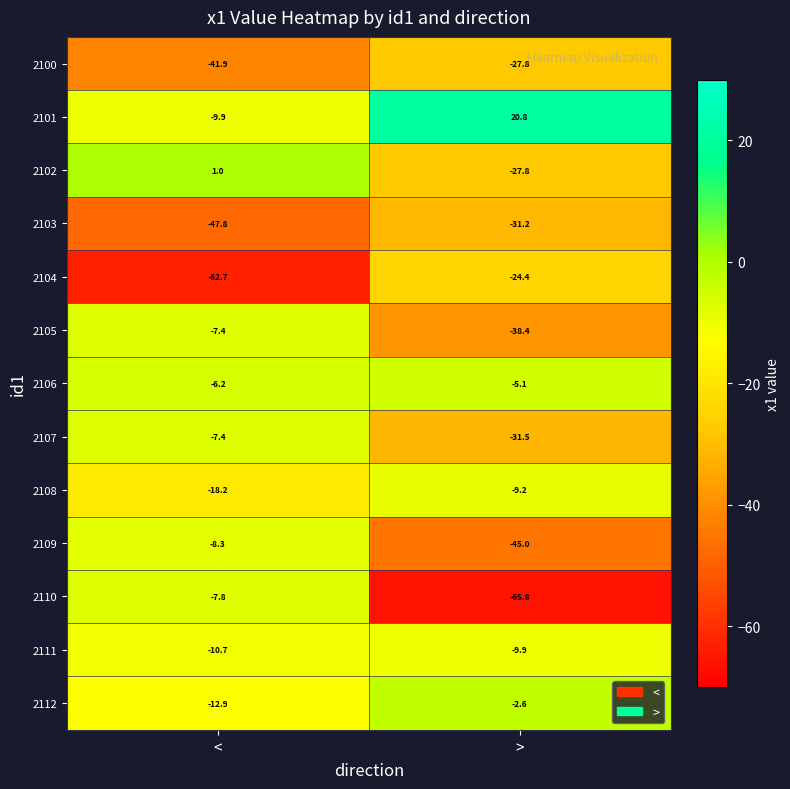

Which label corresponds to the smallest value in the chart?

>